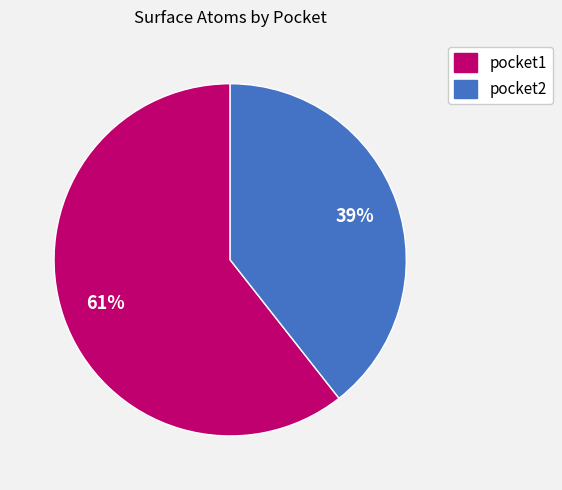

Rank the categories by value from lowest to highest.

pocket2, pocket1